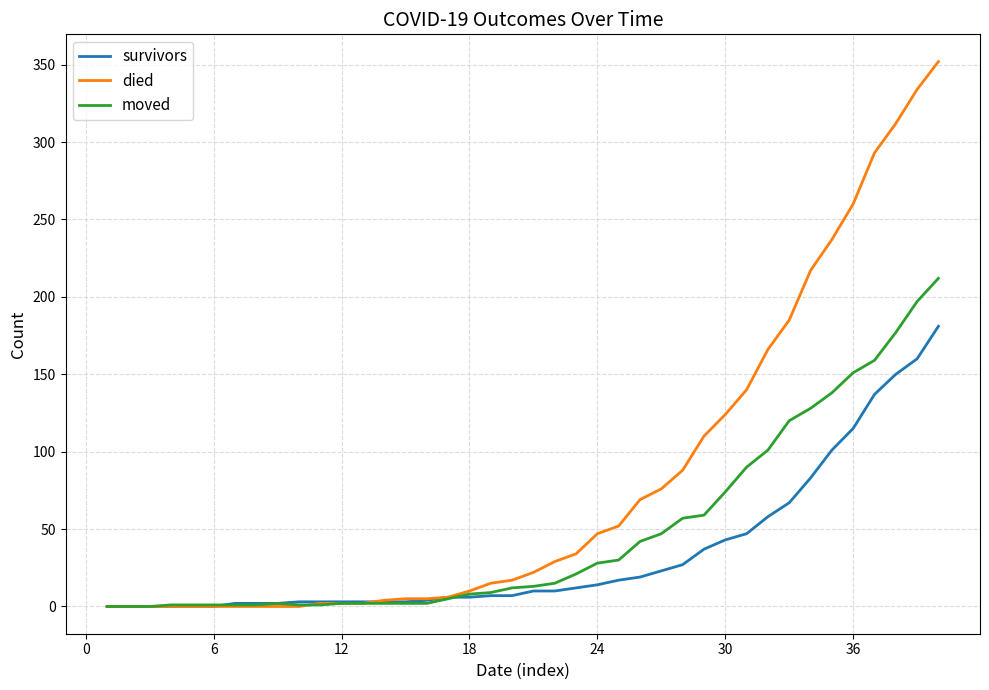

List the series in order of their peak value, highest first.

died, moved, survivors